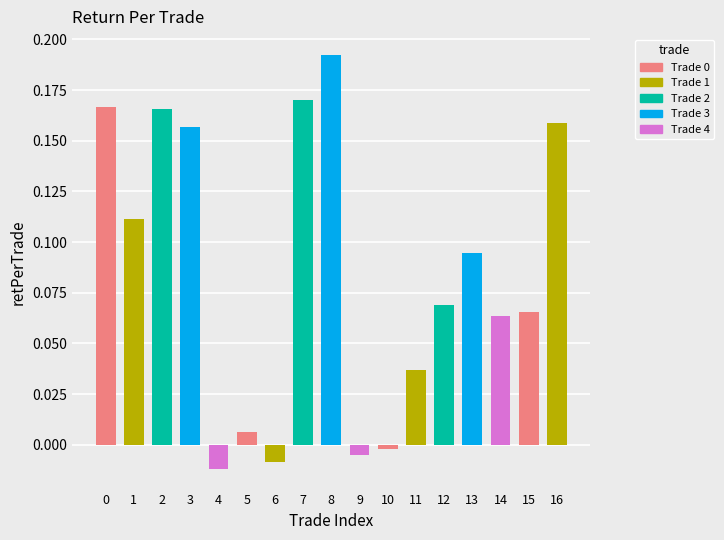

What is the sum of all values?

1.4